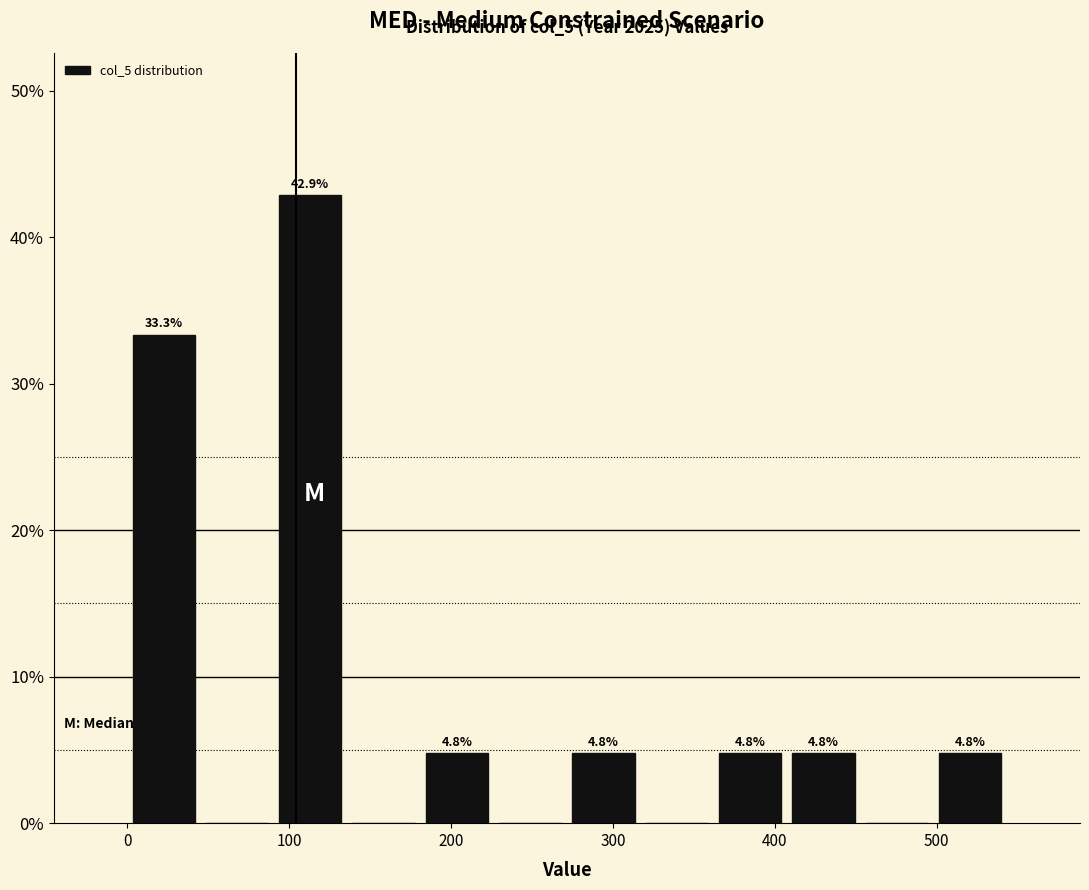

Over which range of the x-axis is the bar tallest?

90 to 140